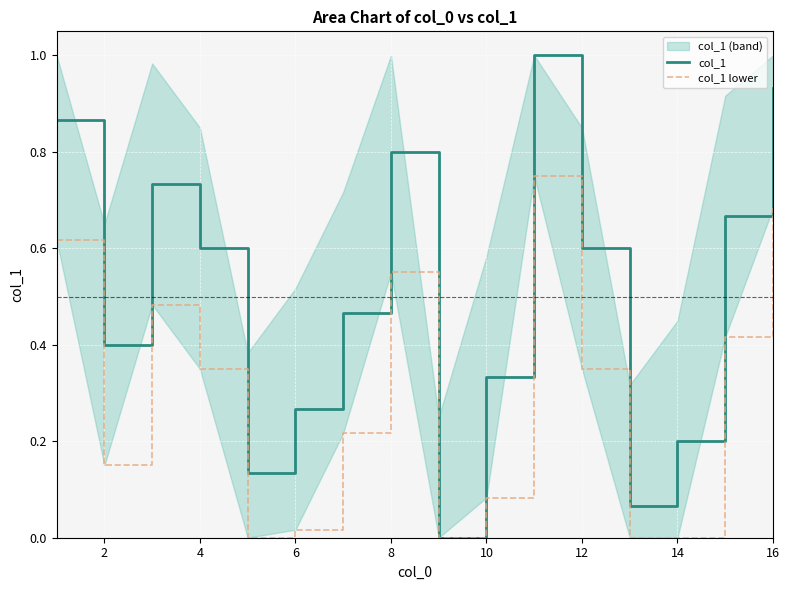

True or false: col_1 and col_1 lower intersect in this chart.

False